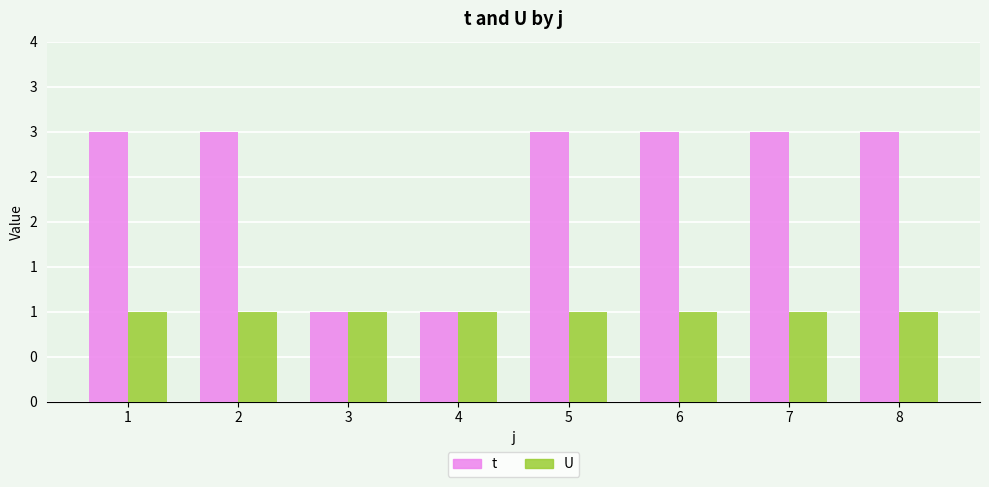

Rank the series at 1 from highest to lowest value.

t, U